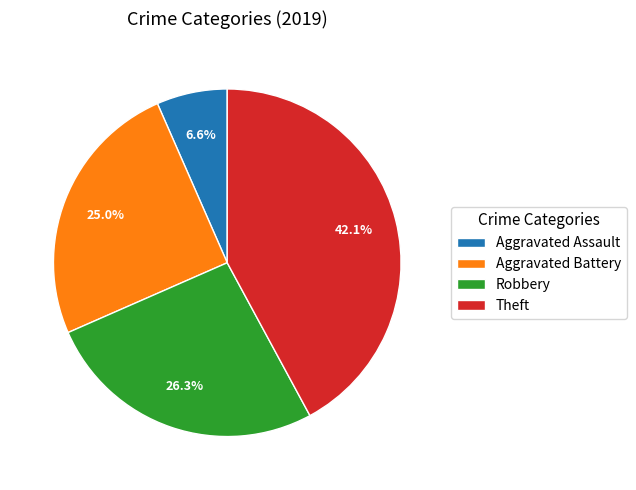

True or false: Aggravated Assault accounts for 1% of the total.

False